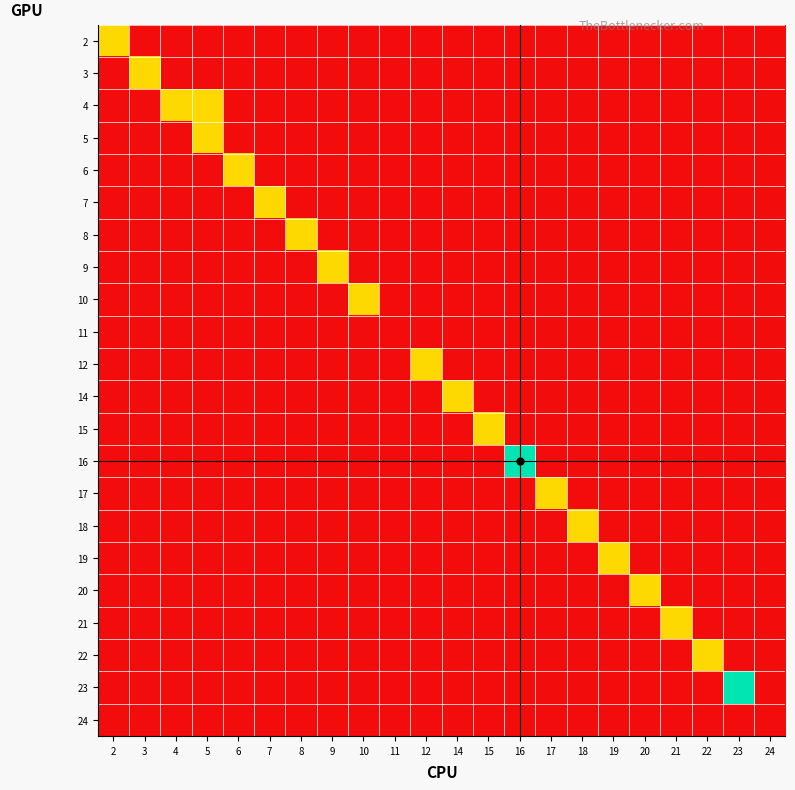

Reading left to right, what are all the values shown in this chart?

2: 2=1	3=0	4=0	5=0	6=0	7=0	8=0	9=0	10=0	11=0	12=0	14=0	15=0	16=0	17=0	18=0	19=0	20=0	21=0	22=0	23=0	24=0
3: 2=0	3=1	4=0	5=0	6=0	7=0	8=0	9=0	10=0	11=0	12=0	14=0	15=0	16=0	17=0	18=0	19=0	20=0	21=0	22=0	23=0	24=0
4: 2=0	3=0	4=1	5=1	6=0	7=0	8=0	9=0	10=0	11=0	12=0	14=0	15=0	16=0	17=0	18=0	19=0	20=0	21=0	22=0	23=0	24=0
5: 2=0	3=0	4=0	5=1	6=0	7=0	8=0	9=0	10=0	11=0	12=0	14=0	15=0	16=0	17=0	18=0	19=0	20=0	21=0	22=0	23=0	24=0
6: 2=0	3=0	4=0	5=0	6=1	7=0	8=0	9=0	10=0	11=0	12=0	14=0	15=0	16=0	17=0	18=0	19=0	20=0	21=0	22=0	23=0	24=0
7: 2=0	3=0	4=0	5=0	6=0	7=1	8=0	9=0	10=0	11=0	12=0	14=0	15=0	16=0	17=0	18=0	19=0	20=0	21=0	22=0	23=0	24=0
8: 2=0	3=0	4=0	5=0	6=0	7=0	8=1	9=0	10=0	11=0	12=0	14=0	15=0	16=0	17=0	18=0	19=0	20=0	21=0	22=0	23=0	24=0
9: 2=0	3=0	4=0	5=0	6=0	7=0	8=0	9=1	10=0	11=0	12=0	14=0	15=0	16=0	17=0	18=0	19=0	20=0	21=0	22=0	23=0	24=0
10: 2=0	3=0	4=0	5=0	6=0	7=0	8=0	9=0	10=1	11=0	12=0	14=0	15=0	16=0	17=0	18=0	19=0	20=0	21=0	22=0	23=0	24=0
11: 2=0	3=0	4=0	5=0	6=0	7=0	8=0	9=0	10=0	11=0	12=0	14=0	15=0	16=0	17=0	18=0	19=0	20=0	21=0	22=0	23=0	24=0
12: 2=0	3=0	4=0	5=0	6=0	7=0	8=0	9=0	10=0	11=0	12=1	14=0	15=0	16=0	17=0	18=0	19=0	20=0	21=0	22=0	23=0	24=0
14: 2=0	3=0	4=0	5=0	6=0	7=0	8=0	9=0	10=0	11=0	12=0	14=1	15=0	16=0	17=0	18=0	19=0	20=0	21=0	22=0	23=0	24=0
15: 2=0	3=0	4=0	5=0	6=0	7=0	8=0	9=0	10=0	11=0	12=0	14=0	15=1	16=0	17=0	18=0	19=0	20=0	21=0	22=0	23=0	24=0
16: 2=0	3=0	4=0	5=0	6=0	7=0	8=0	9=0	10=0	11=0	12=0	14=0	15=0	16=2	17=0	18=0	19=0	20=0	21=0	22=0	23=0	24=0
17: 2=0	3=0	4=0	5=0	6=0	7=0	8=0	9=0	10=0	11=0	12=0	14=0	15=0	16=0	17=1	18=0	19=0	20=0	21=0	22=0	23=0	24=0
18: 2=0	3=0	4=0	5=0	6=0	7=0	8=0	9=0	10=0	11=0	12=0	14=0	15=0	16=0	17=0	18=1	19=0	20=0	21=0	22=0	23=0	24=0
19: 2=0	3=0	4=0	5=0	6=0	7=0	8=0	9=0	10=0	11=0	12=0	14=0	15=0	16=0	17=0	18=0	19=1	20=0	21=0	22=0	23=0	24=0
20: 2=0	3=0	4=0	5=0	6=0	7=0	8=0	9=0	10=0	11=0	12=0	14=0	15=0	16=0	17=0	18=0	19=0	20=1	21=0	22=0	23=0	24=0
21: 2=0	3=0	4=0	5=0	6=0	7=0	8=0	9=0	10=0	11=0	12=0	14=0	15=0	16=0	17=0	18=0	19=0	20=0	21=1	22=0	23=0	24=0
22: 2=0	3=0	4=0	5=0	6=0	7=0	8=0	9=0	10=0	11=0	12=0	14=0	15=0	16=0	17=0	18=0	19=0	20=0	21=0	22=1	23=0	24=0
23: 2=0	3=0	4=0	5=0	6=0	7=0	8=0	9=0	10=0	11=0	12=0	14=0	15=0	16=0	17=0	18=0	19=0	20=0	21=0	22=0	23=2	24=0
24: 2=0	3=0	4=0	5=0	6=0	7=0	8=0	9=0	10=0	11=0	12=0	14=0	15=0	16=0	17=0	18=0	19=0	20=0	21=0	22=0	23=0	24=0